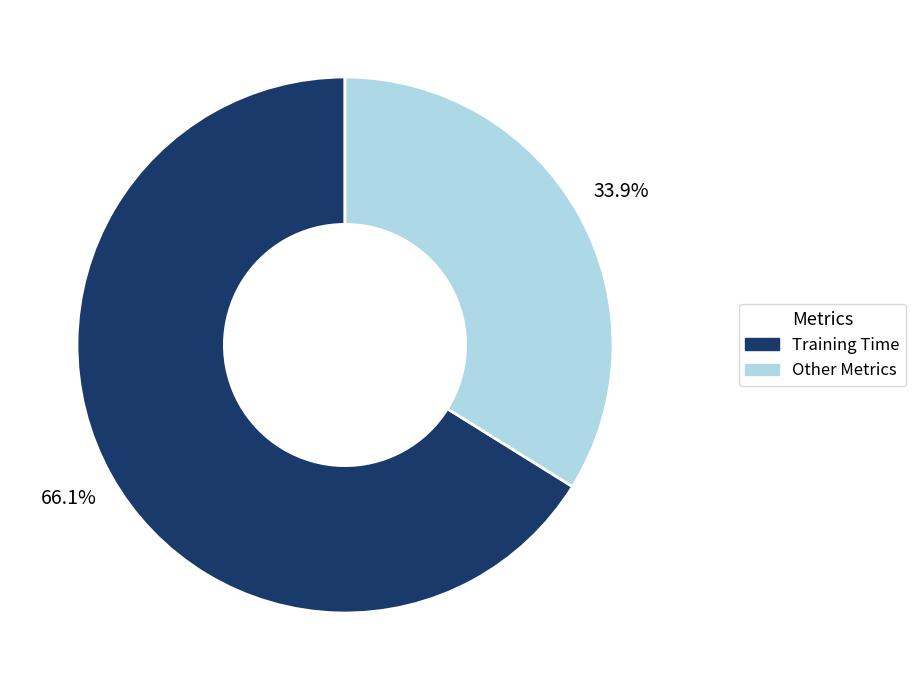

Is there any slice that represents more than half of the pie?

Yes